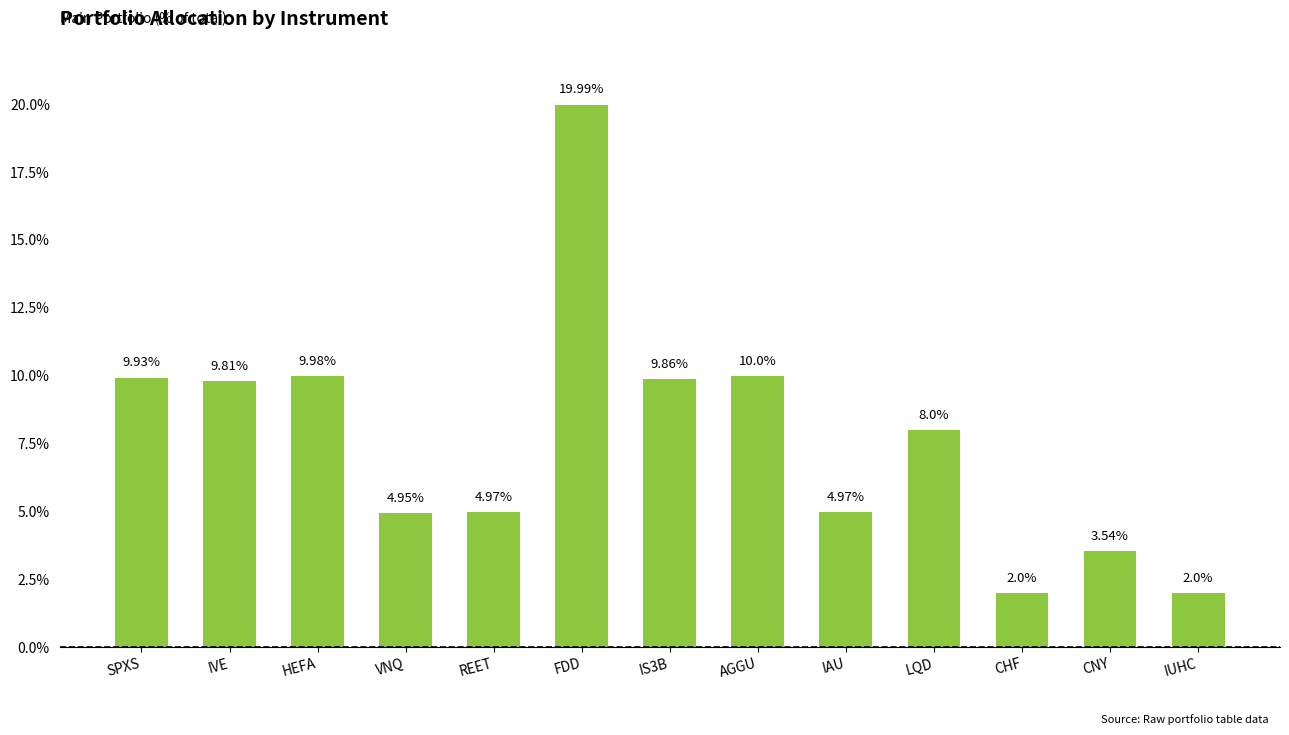

What is the maximum value shown in the chart?

20.0